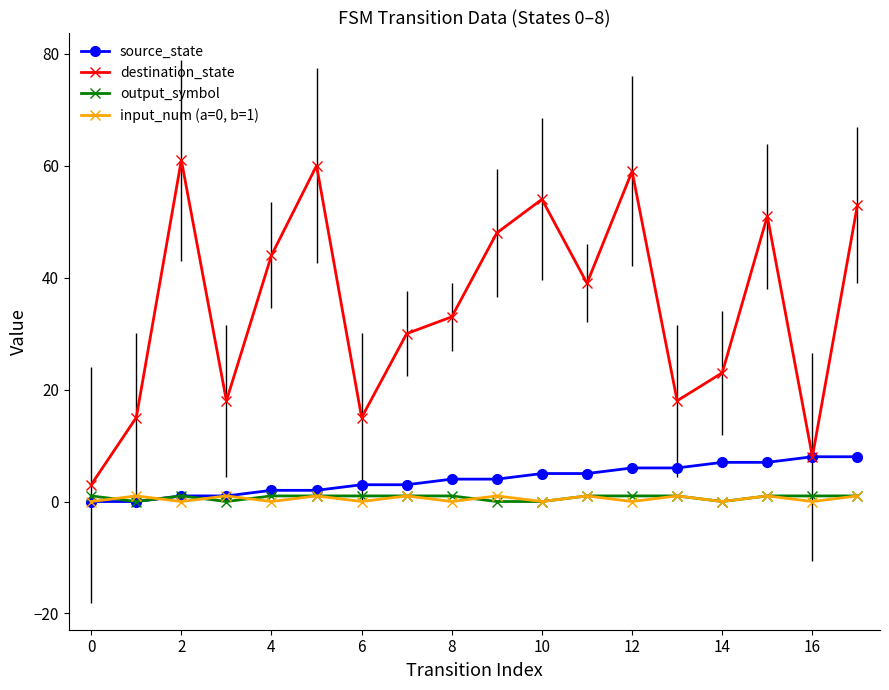

Which series has the widest spread of values?

destination_state